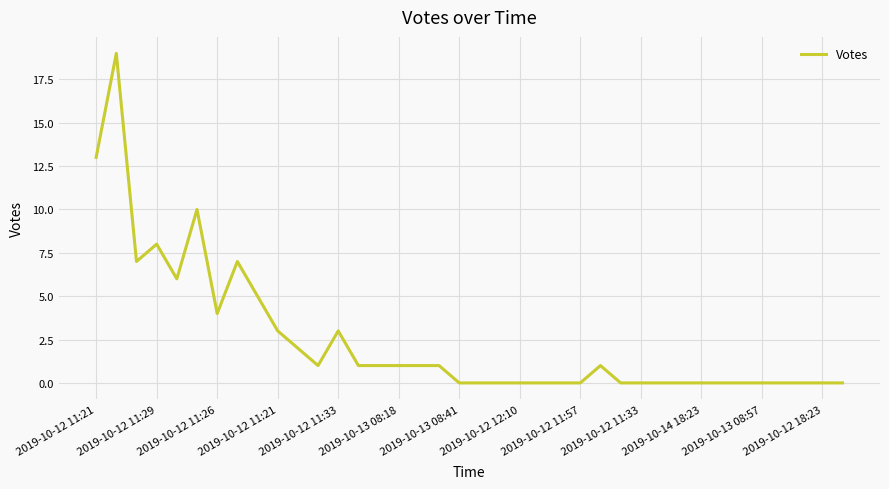

What is the maximum value shown in the chart?

19